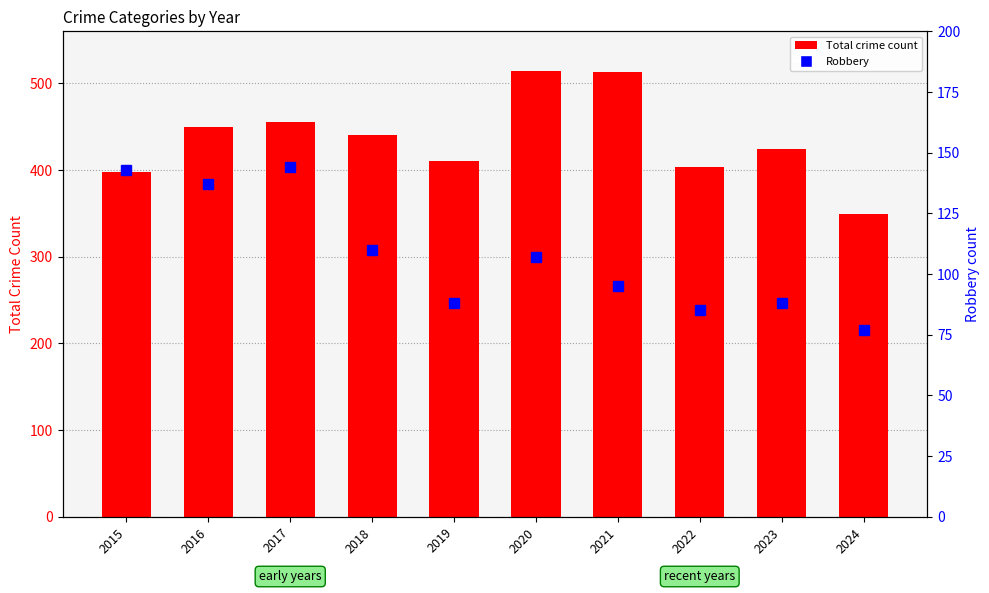

Rank the series by their maximum value, from lowest to highest.

Robbery, Total count